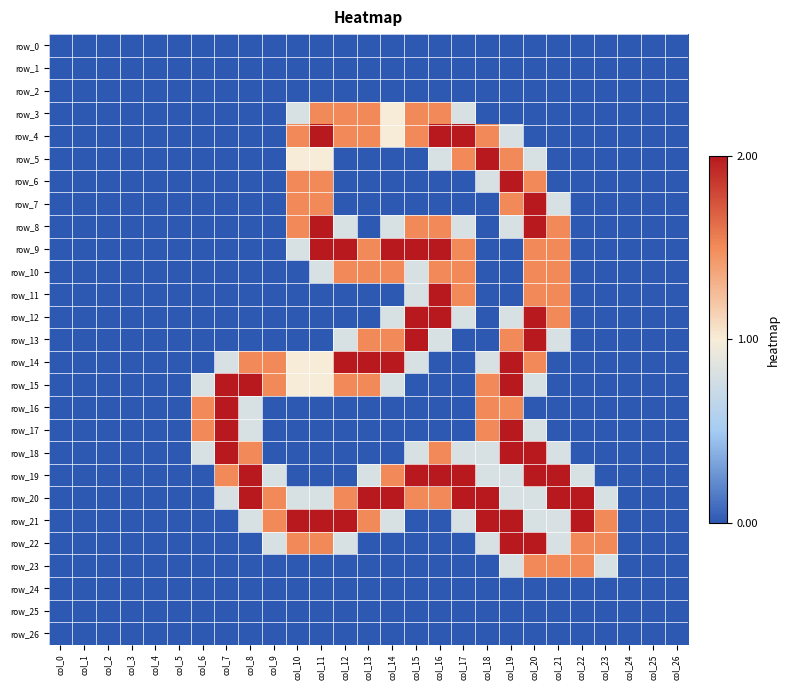

What is the difference between the highest and lowest values at col_14?

2.0